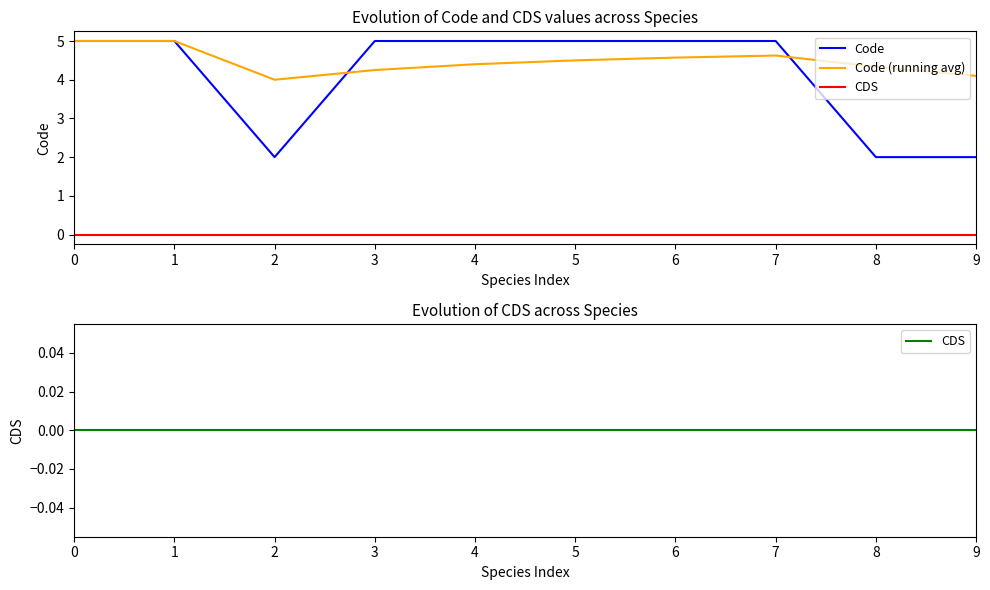

True or false: CDS and Code (running avg) intersect in this chart.

False